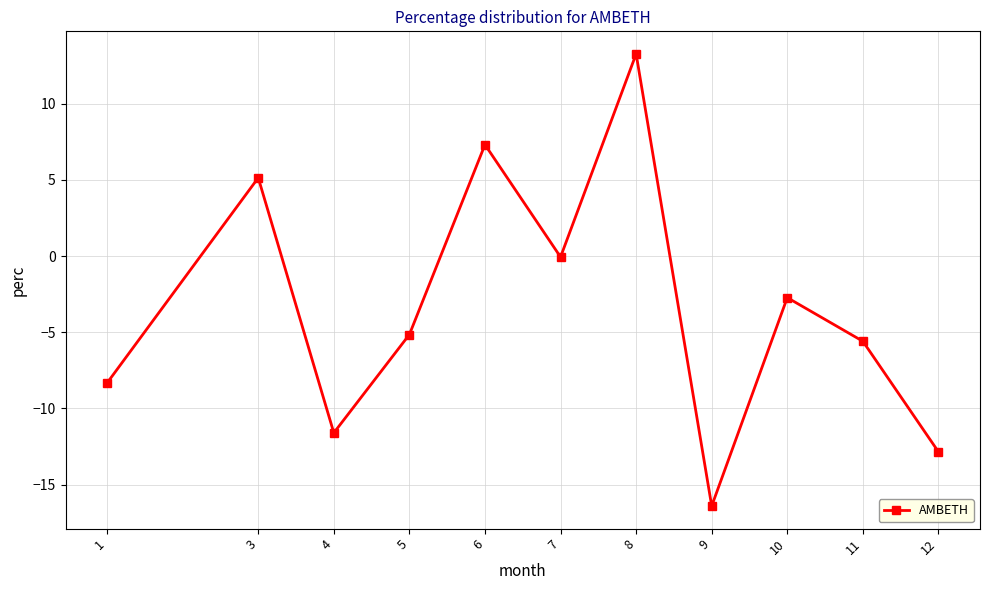

What is the difference between the values at 4 and 7?

11.5